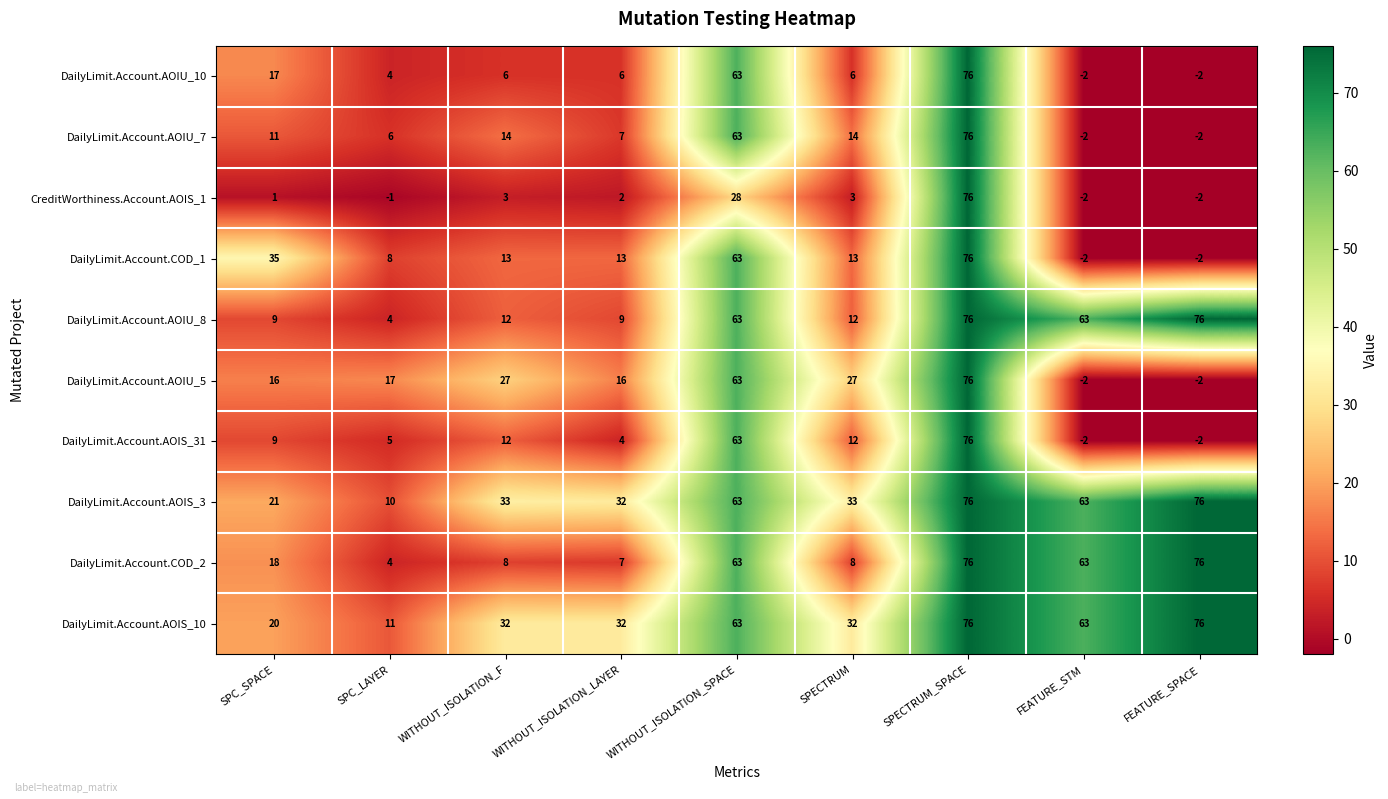

The DailyLimit.Account.AOIS_10 series shows 22 at WITHOUT_ISOLATION_F. True or false?

False